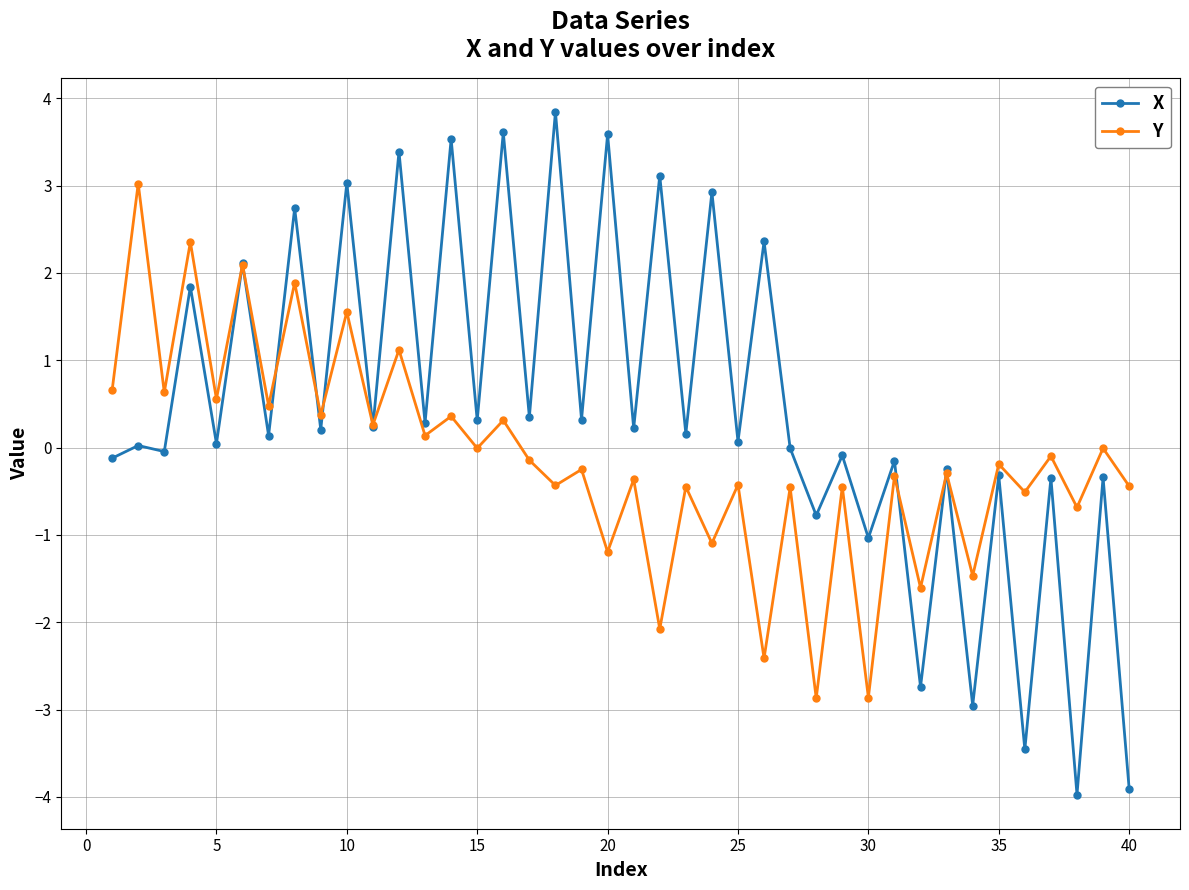

How many lines are shown in the chart?

2